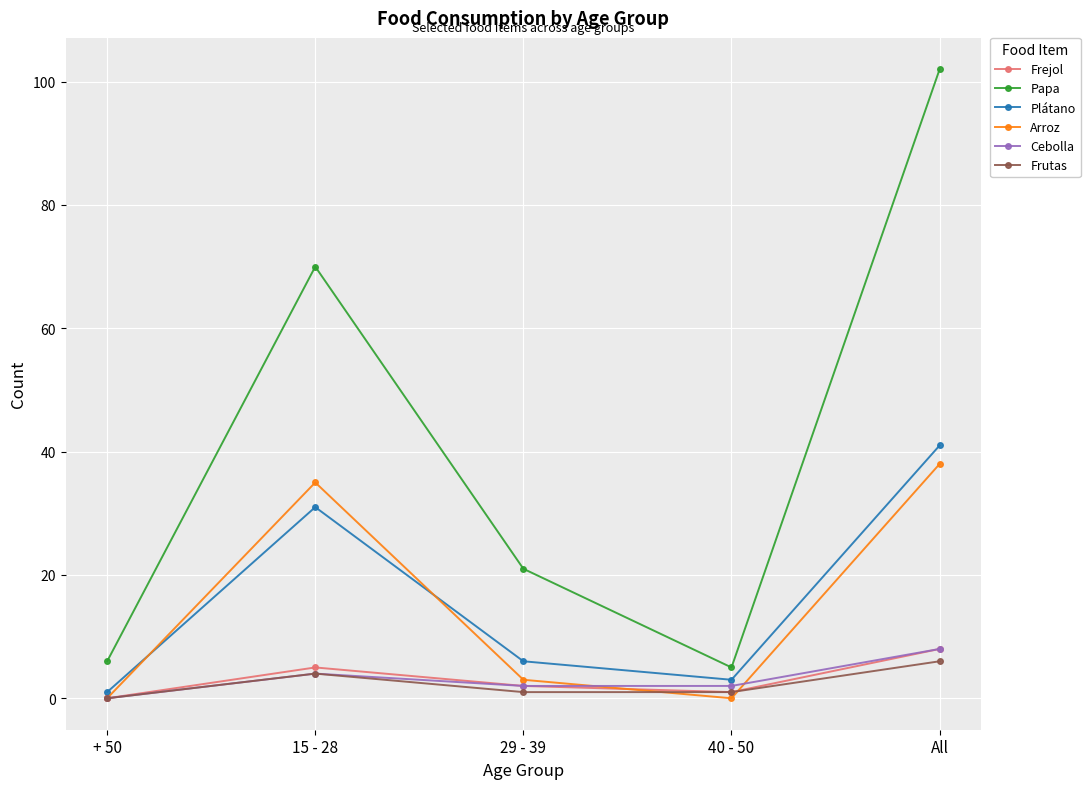

True or false: Papa has more than 0 interior local peaks.

True